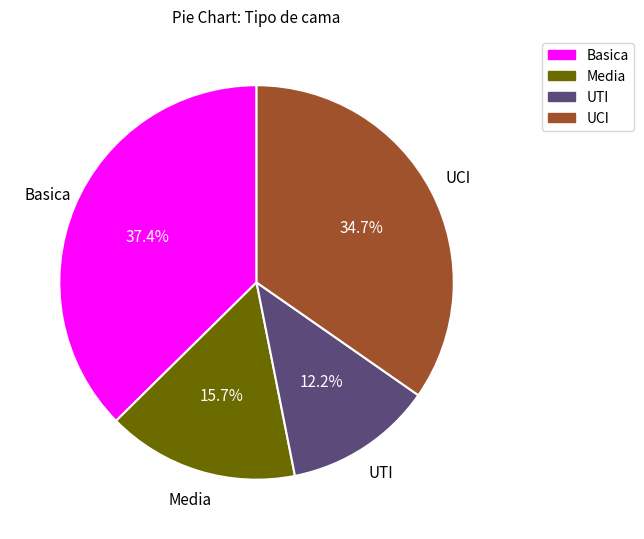

What is the smallest slice in the pie chart?

UTI